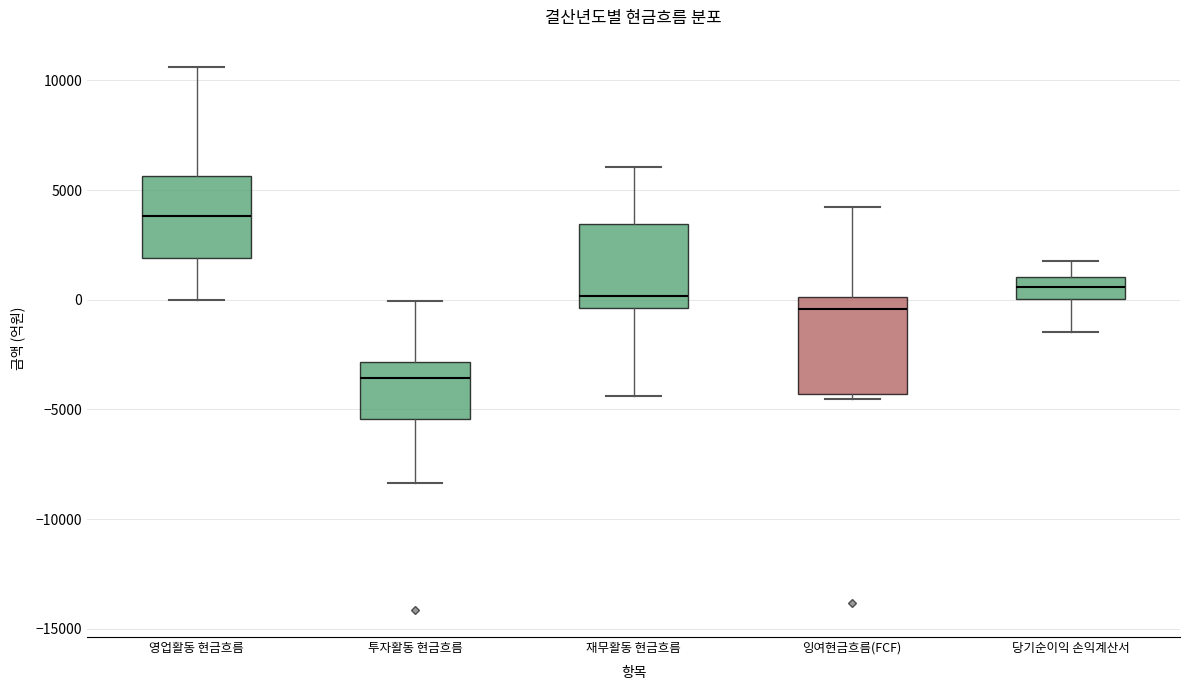

Comparing the boxes themselves (not the whiskers), which one is the tallest?

잉여현금흐름(FCF)